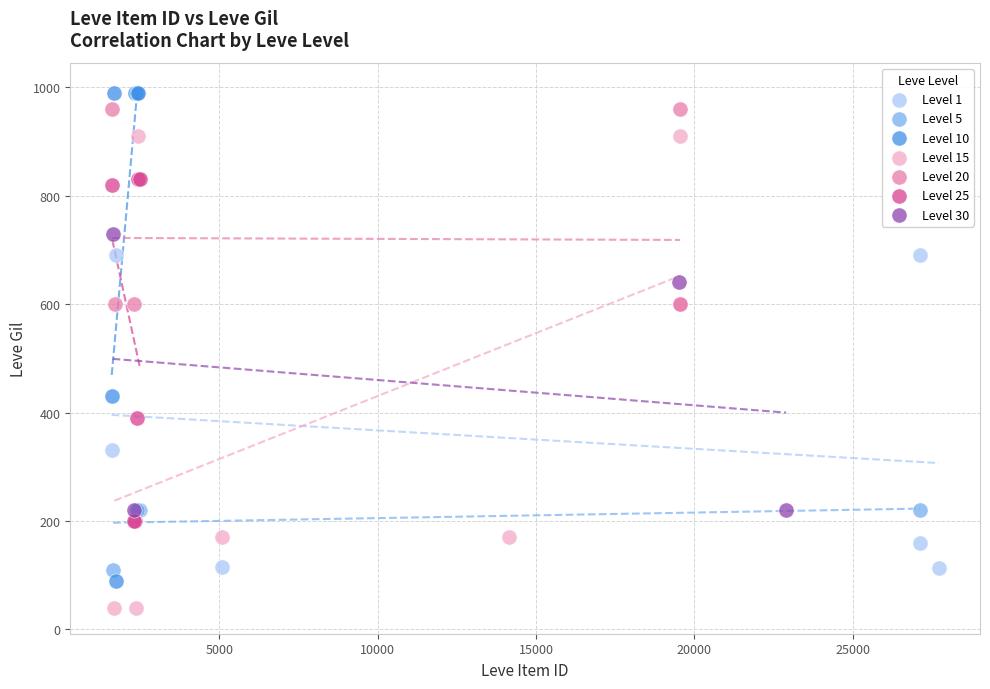

Which series reaches the minimum Y coordinate?

Level 15